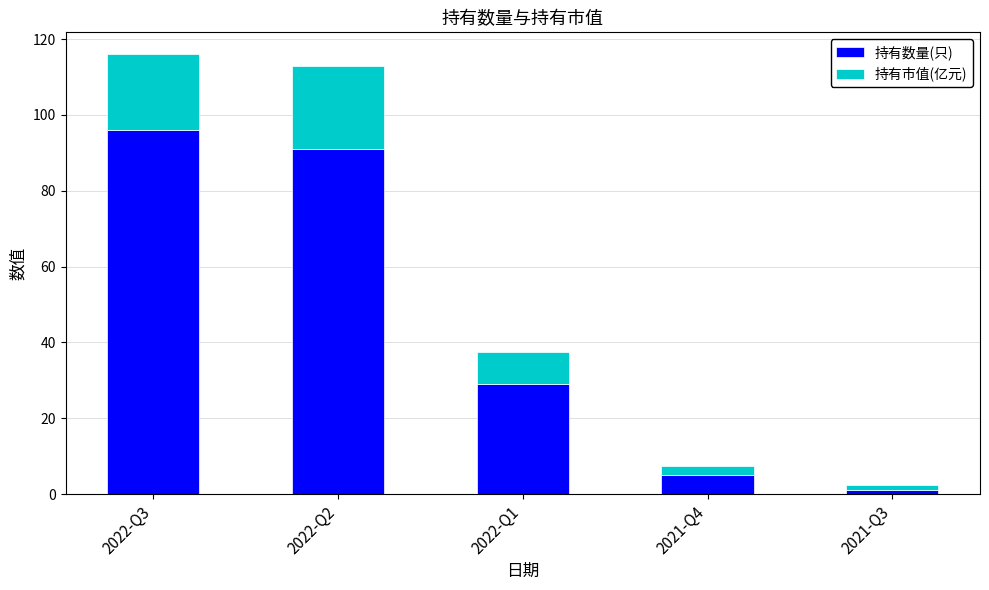

At which label does 持有数量(只) reach its peak?

2022-Q3